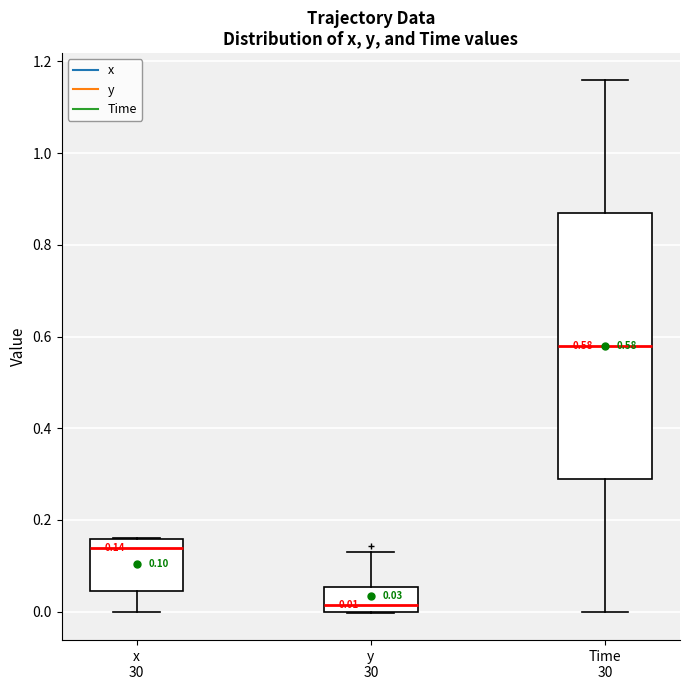

Which box is the tallest, from its lower edge to its upper edge?

Time 30